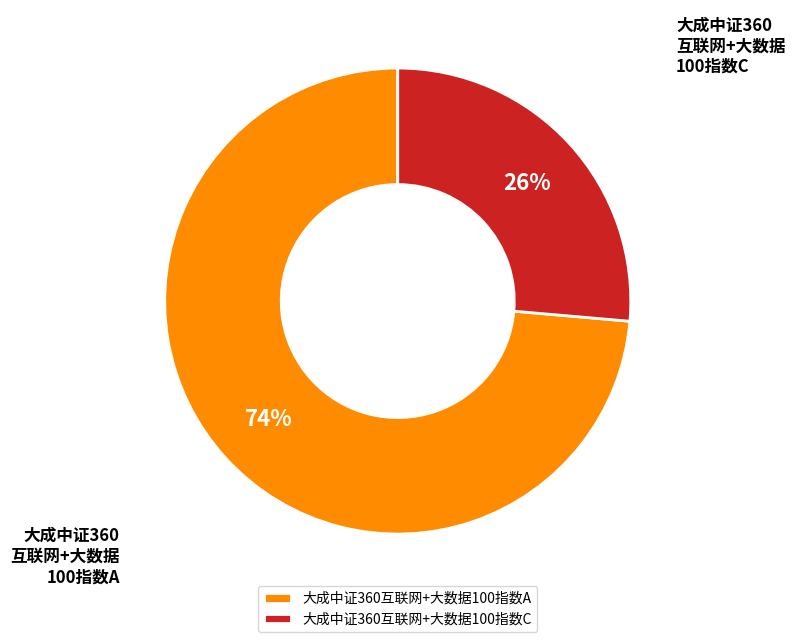

To the nearest percent, what is the average slice percentage?

50%